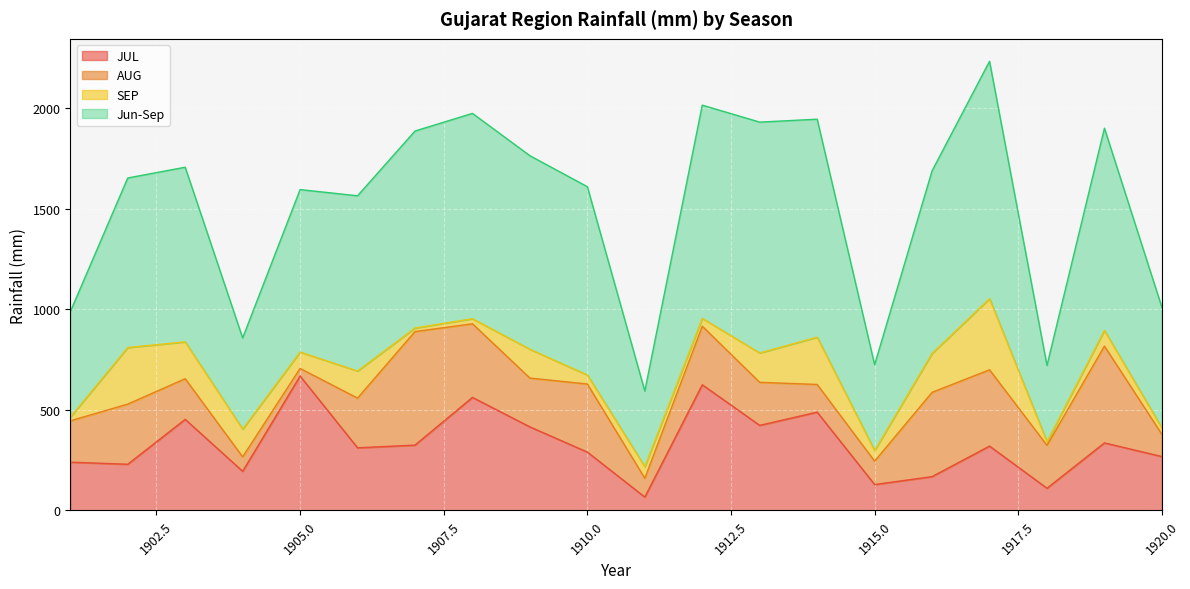

The value of JUL at 1913 is 423.2. True or false?

True